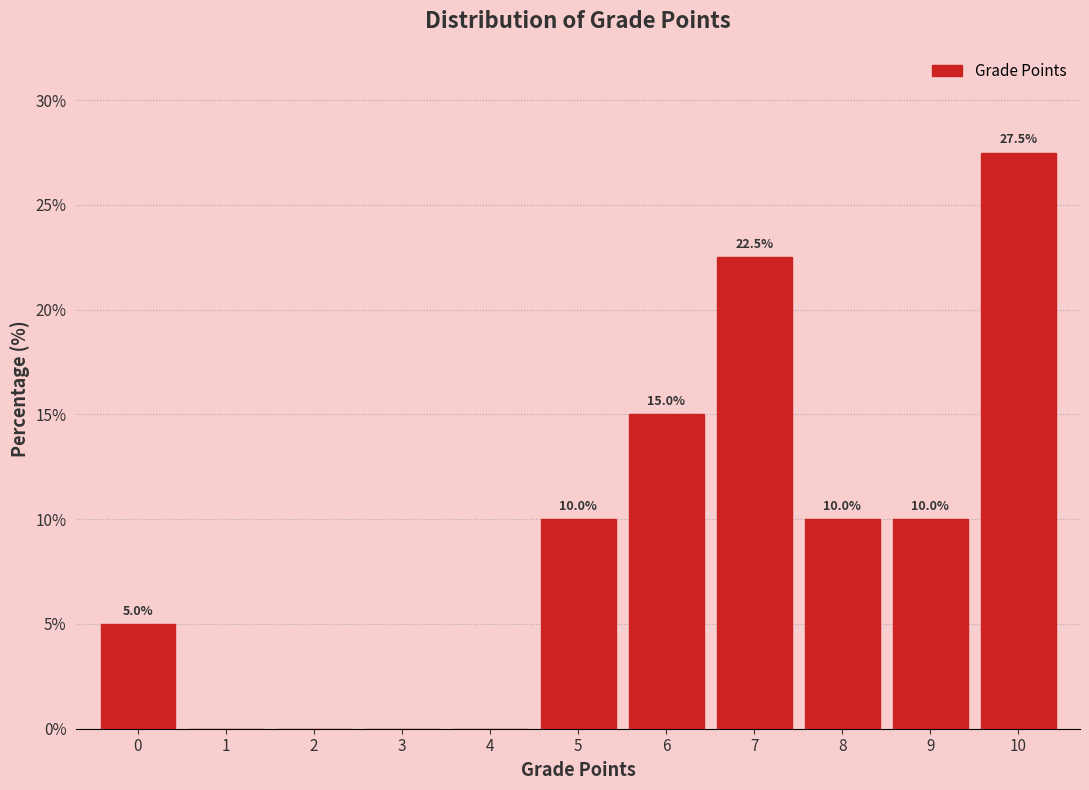

Over which range of the x-axis is the bar tallest?

9.5 to 10.5